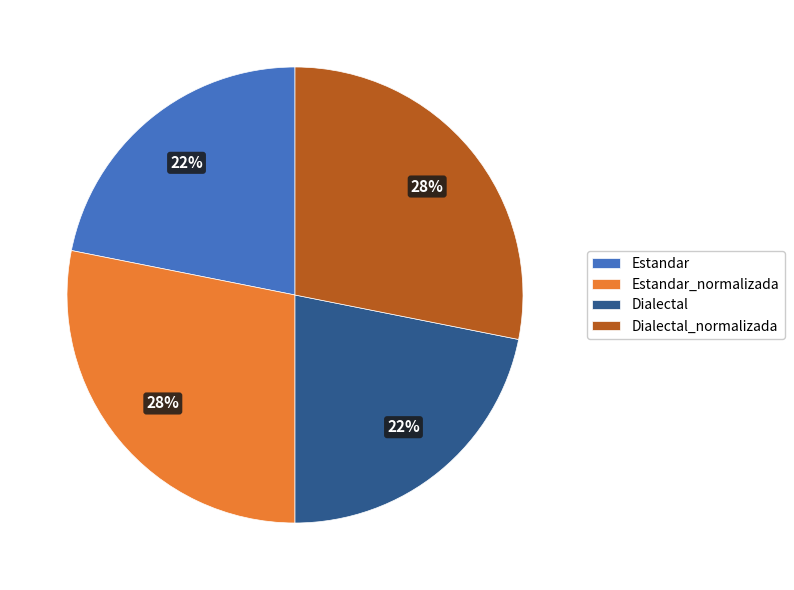

The Dialectal_normalizada slice represents 28% of the pie. True or false?

True